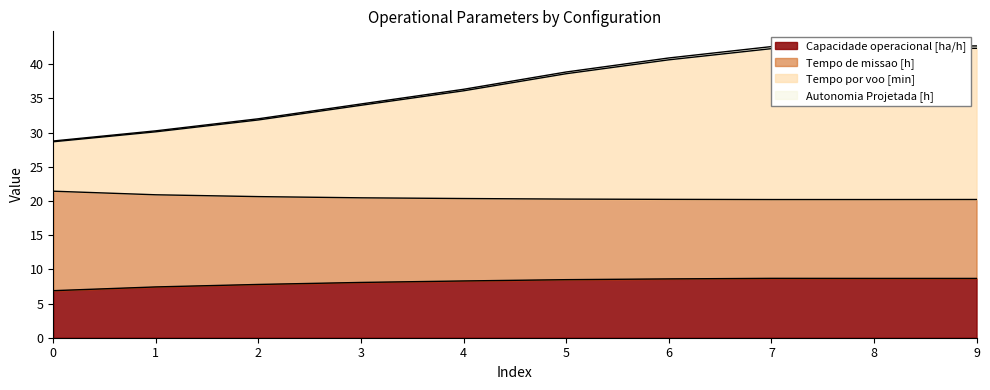

At which category is the sum across all series the highest?

9